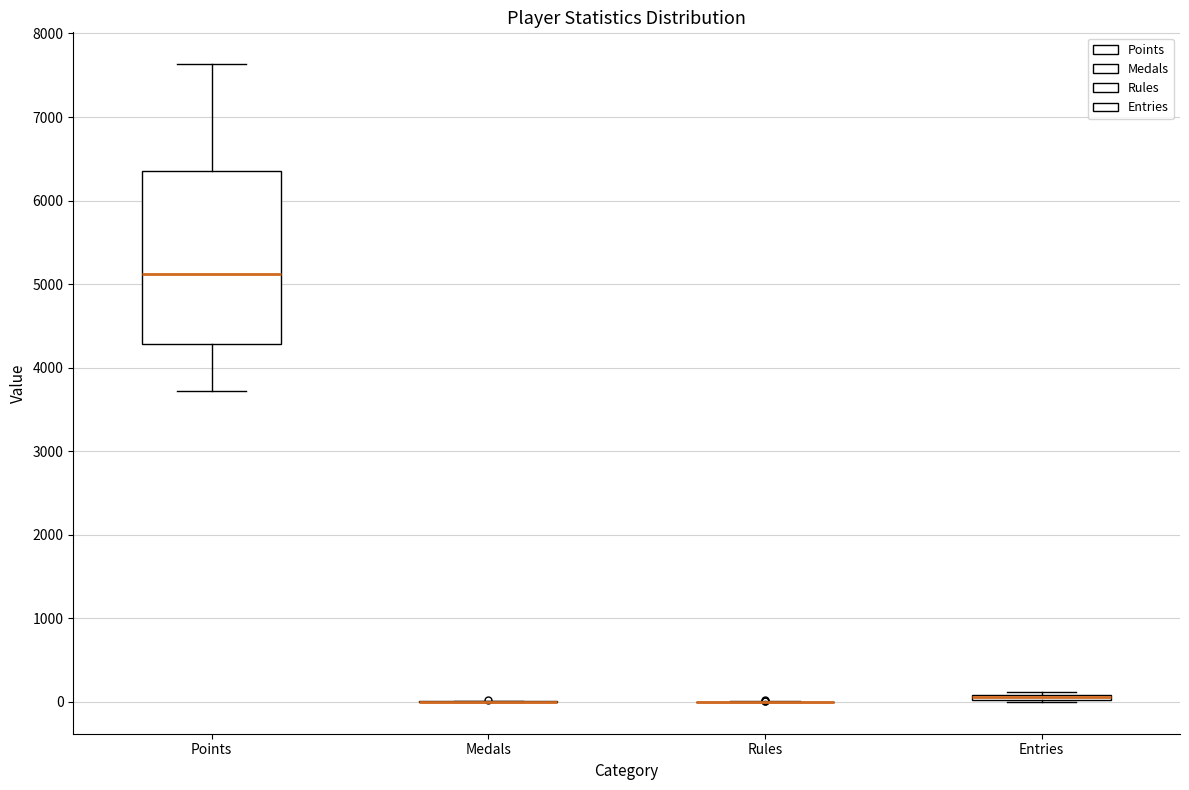

Which box is the tallest, from its lower edge to its upper edge?

Points